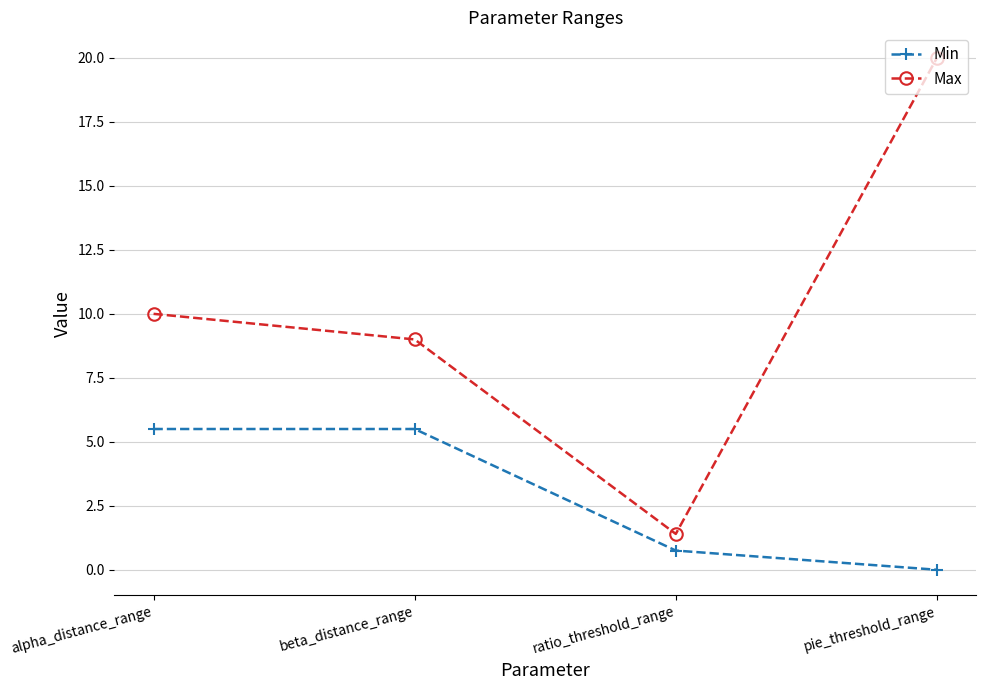

True or false: Max and Min cross at least once.

False